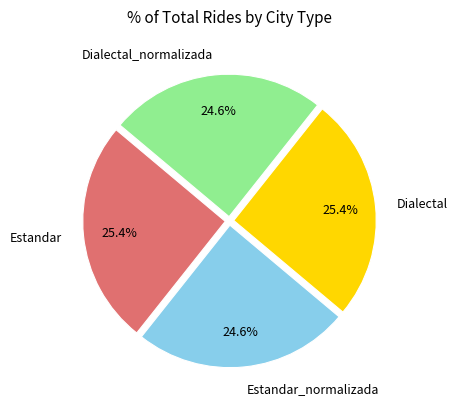

Is there a majority slice in this chart?

No